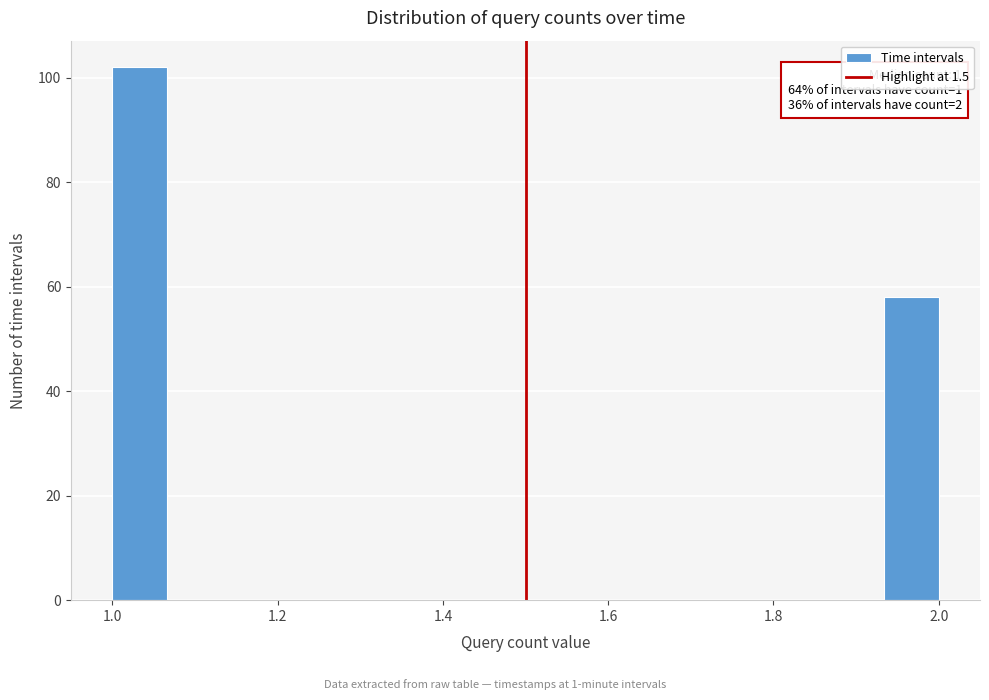

Read against the x-axis, roughly where is the centre of the tallest bar?

1.04